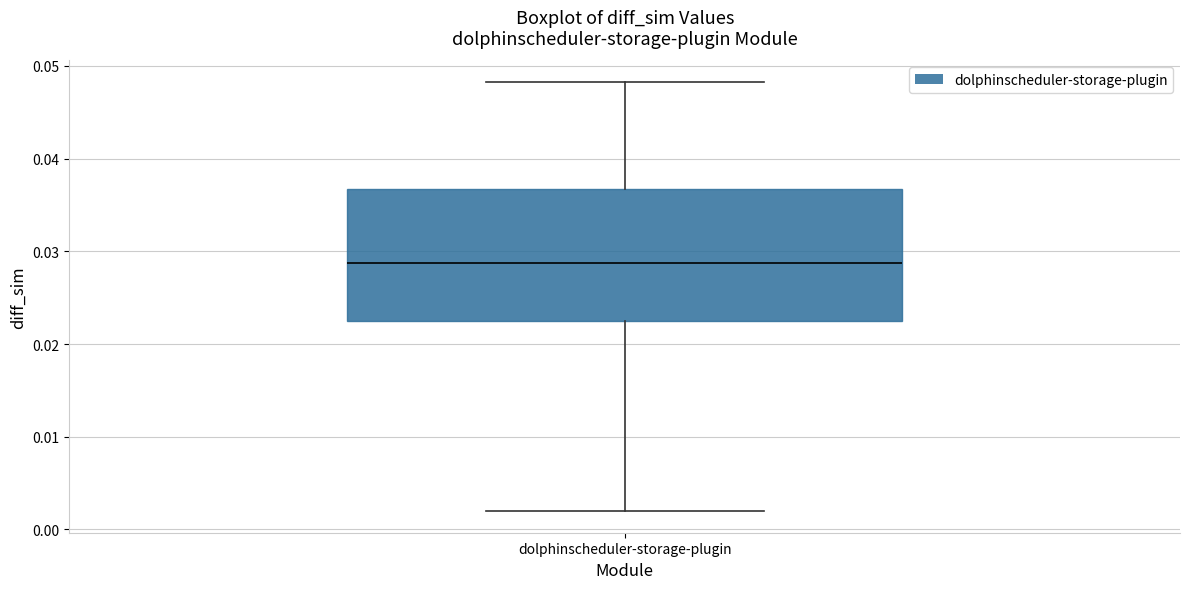

Read this box plot against the y-axis: the position of the median line, the range covered by the box, and the ends of both whiskers. The values are not printed on the chart, so give them approximately, as read against the axis.

median 0.029, box 0.022 to 0.037, whiskers 0.002 to 0.048